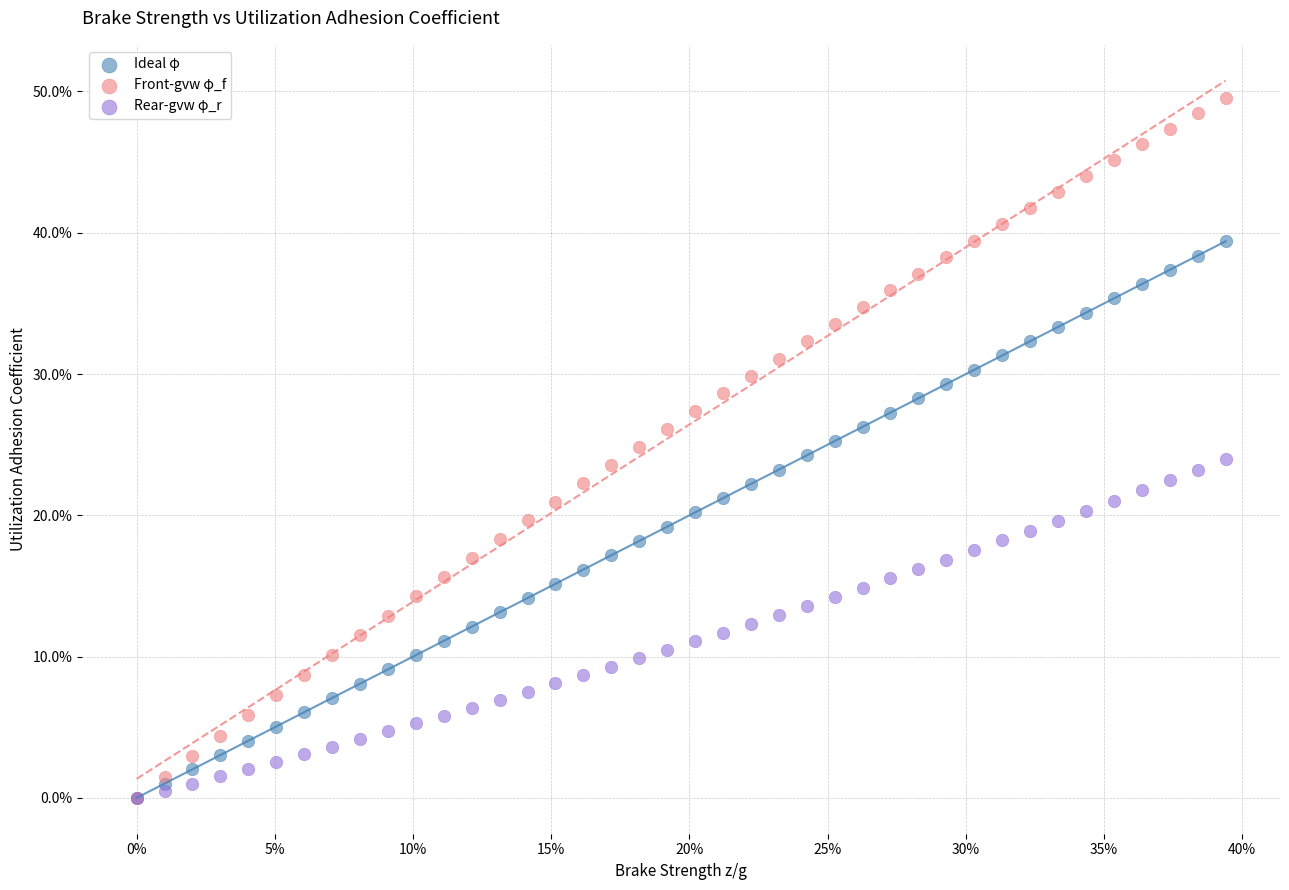

What are all the series names shown in the legend?

Ideal φ, Front-gvw φ_f, Rear-gvw φ_r